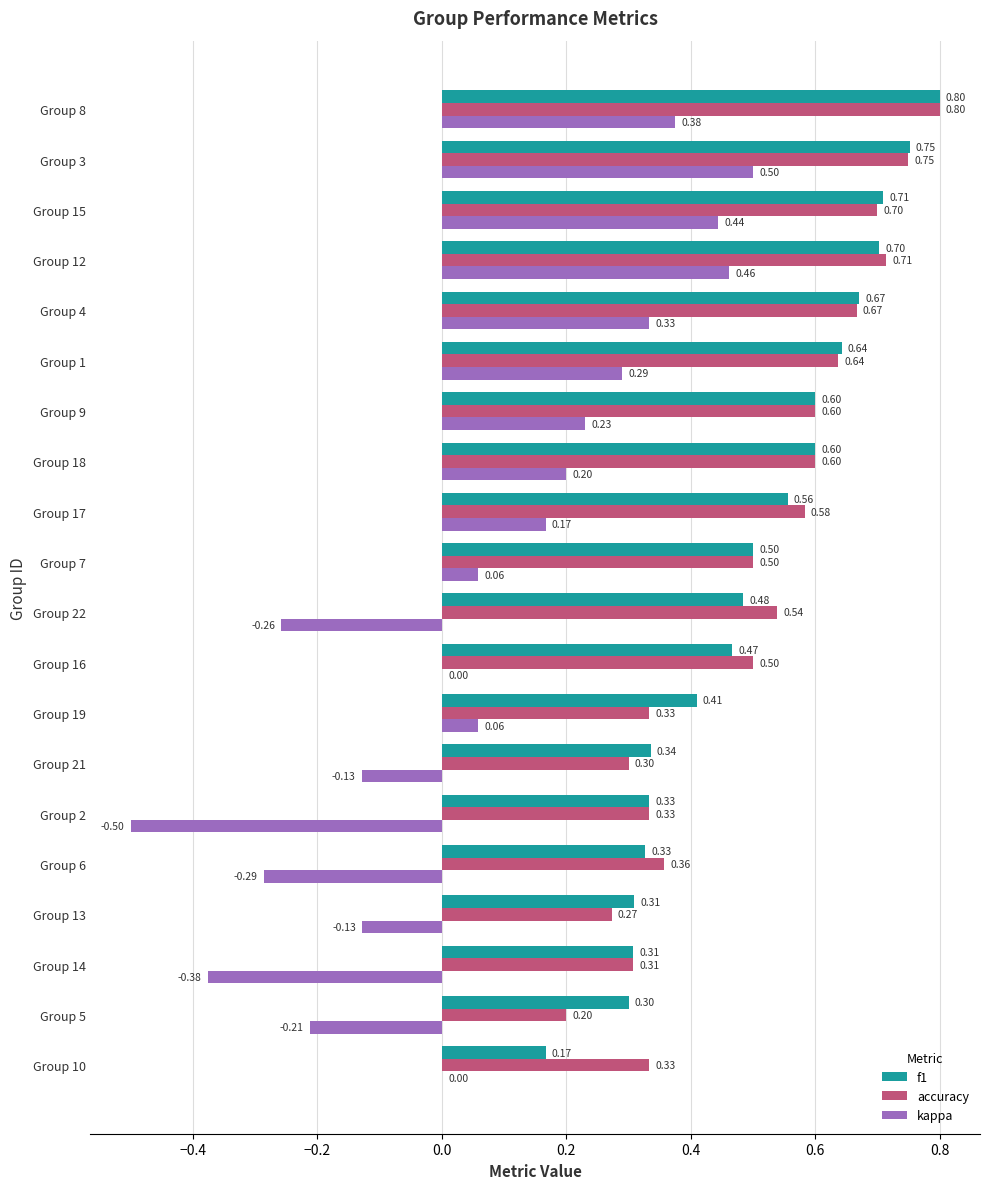

Which series changed the most between Group 5 and Group 3?

kappa